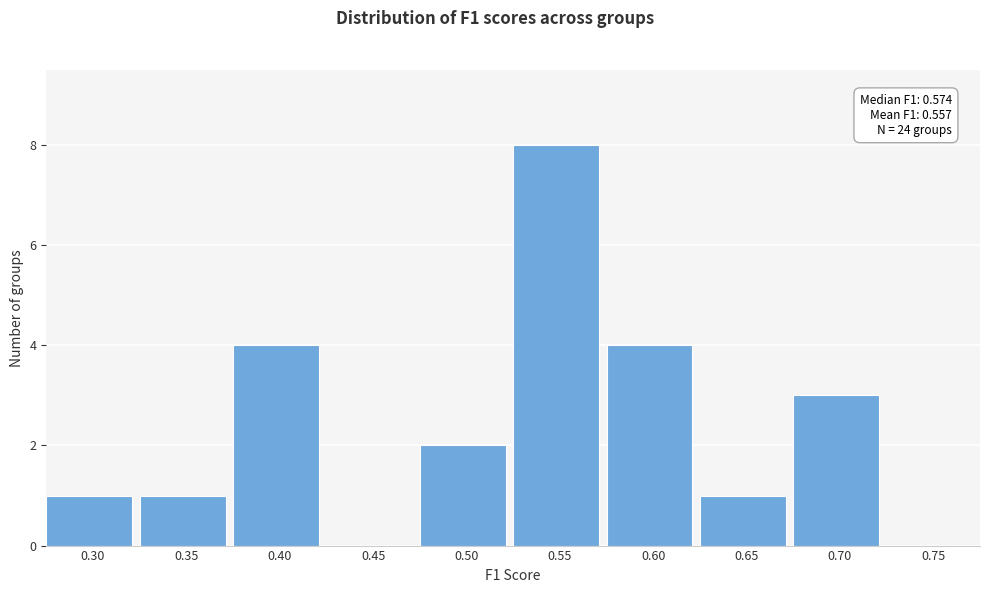

Reading left to right, transcribe all the data shown in this chart.

0.30=1	0.35=1	0.40=4	0.45=0	0.50=2	0.55=8	0.60=4	0.65=1	0.70=3	0.75=0